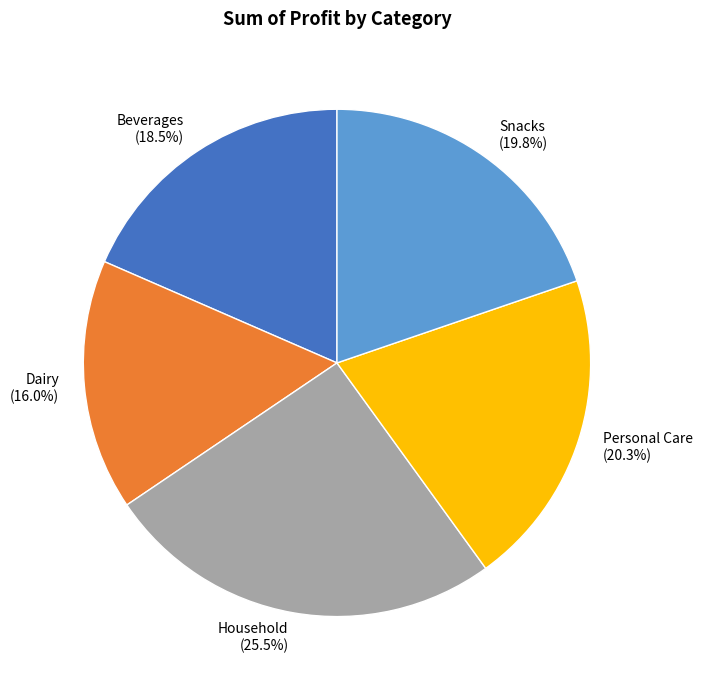

What is the smallest slice in the pie chart?

Dairy